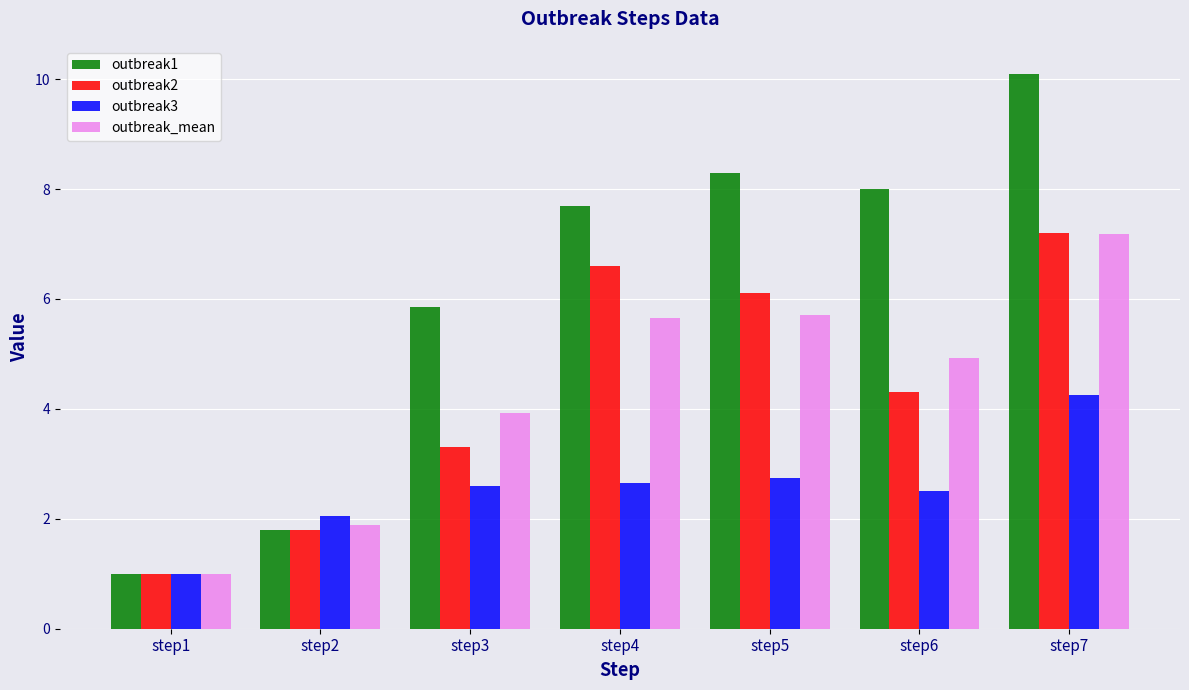

What is the difference between the maximum and second lowest values in the outbreak1 series?

8.3